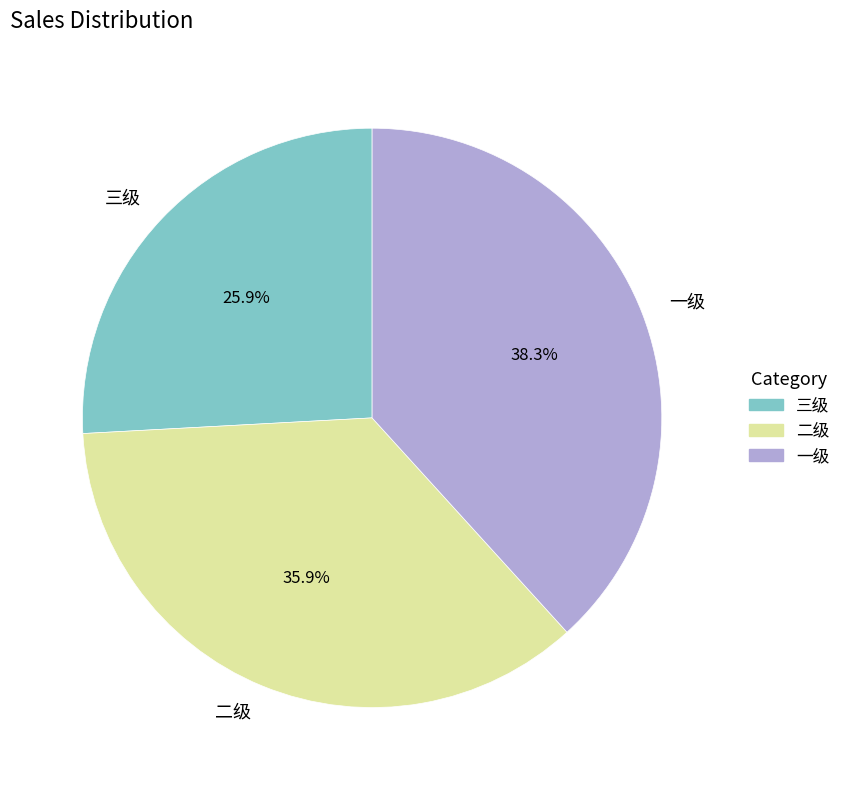

Do 一级 and 三级 together represent more than half of the pie?

Yes